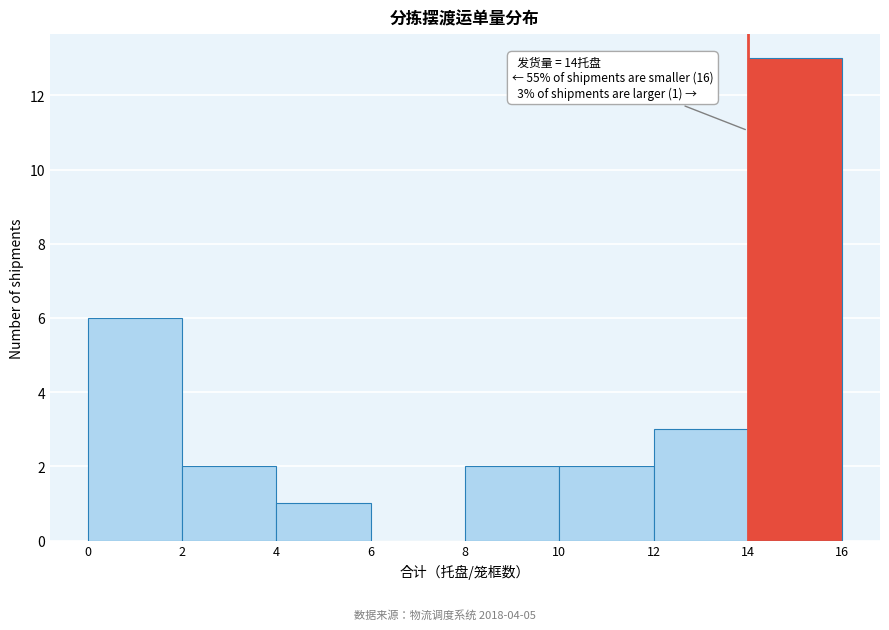

Which range on the x-axis has the tallest bar?

14 to 16